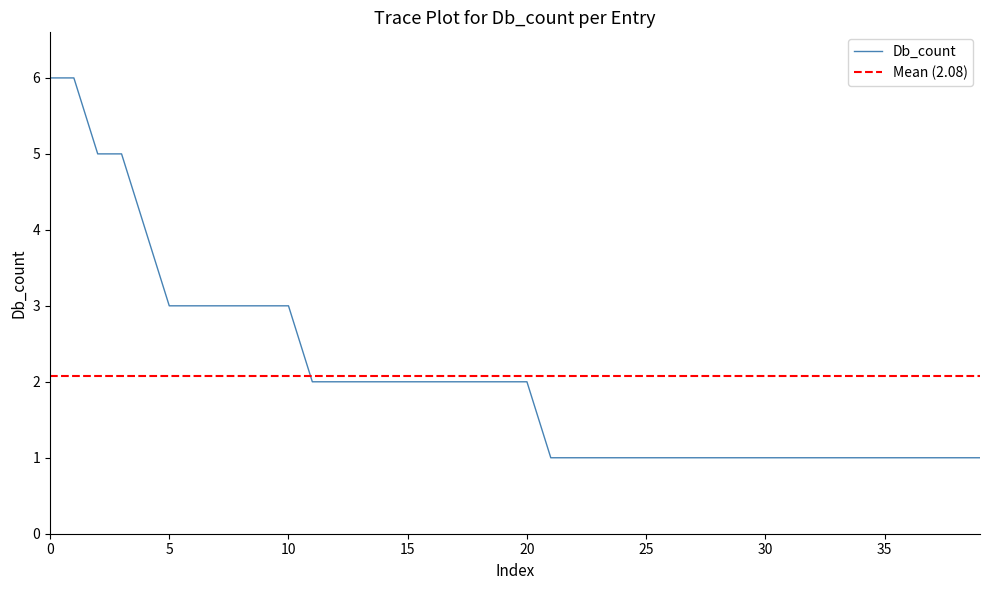

At which category does the chart reach its minimum across all series?

21